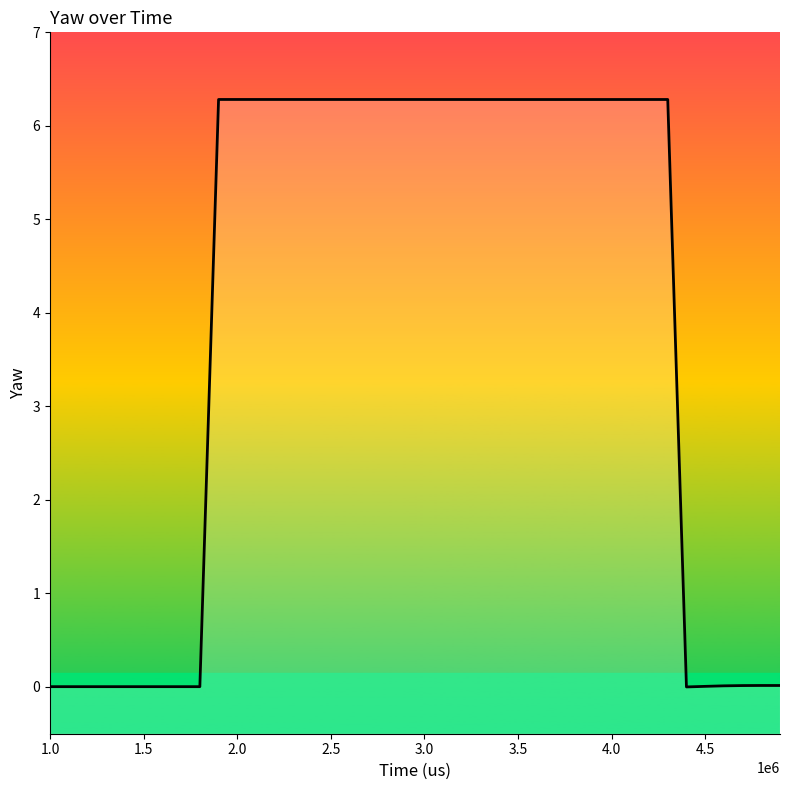

What is the greatest value displayed?

6.3